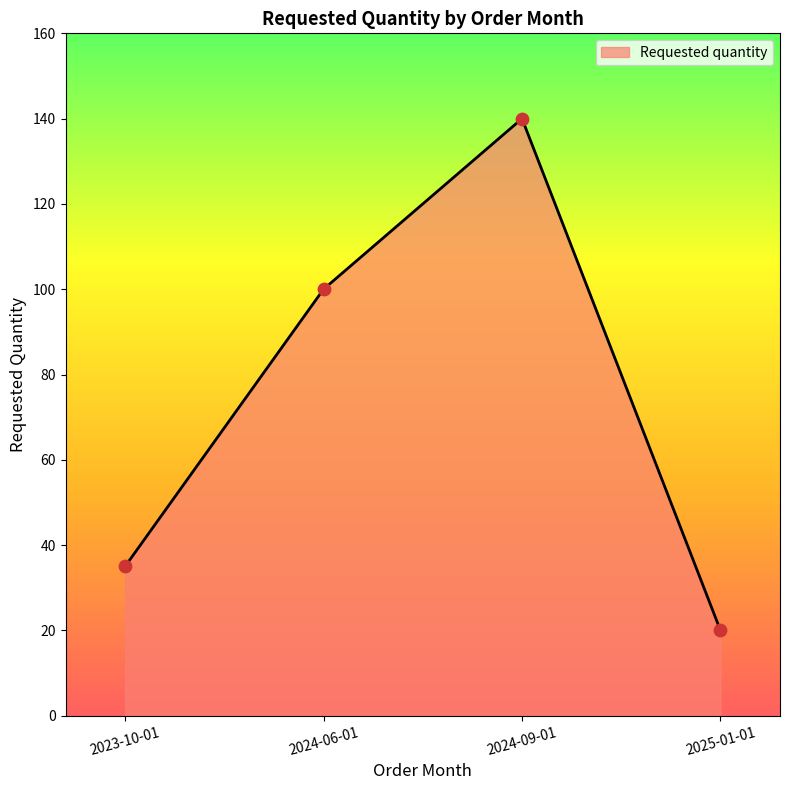

Which has a higher value, 2024-06-01 or 2024-09-01?

2024-09-01